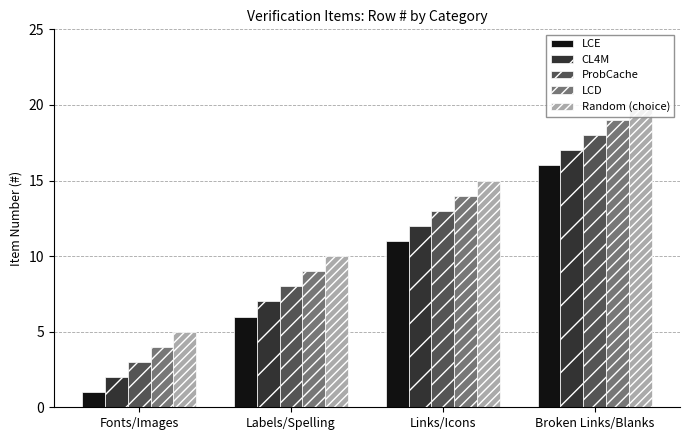

The value of LCD at Broken Links/Blanks is 34. True or false?

False